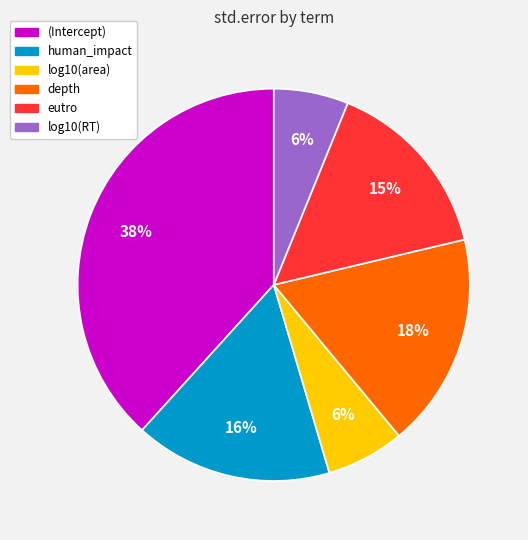

To the nearest percent, what portion does log10(area) represent?

6%